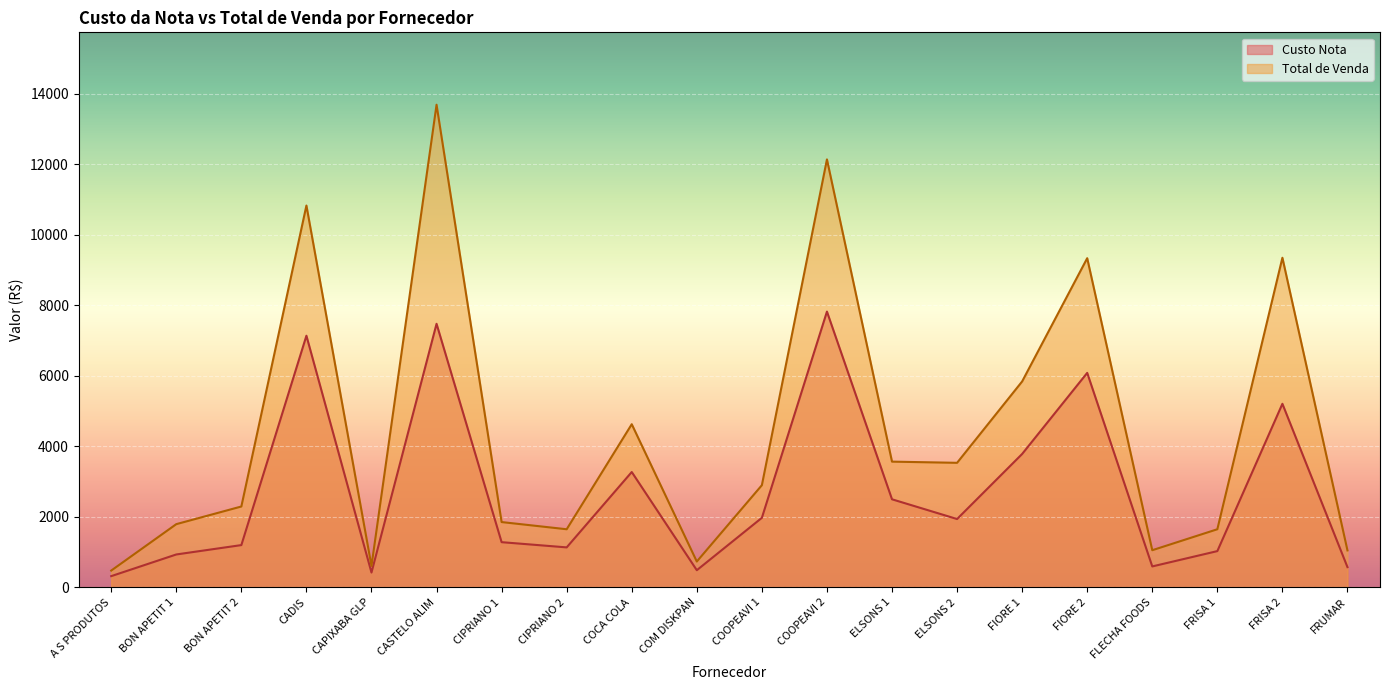

How many interior local peaks does the Custo Nota series have?

6